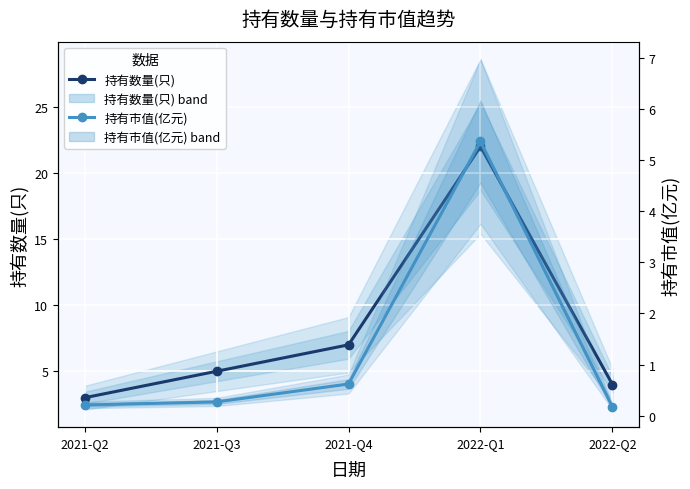

Where is 持有市值(亿元) nearest to the value 2?

2021-Q4